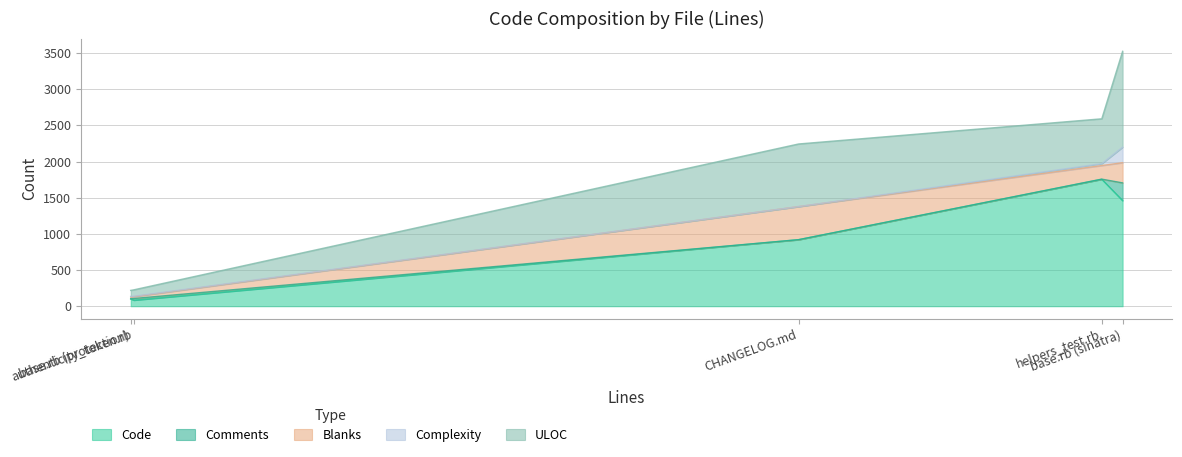

What are all the series names shown in the legend?

Code, Comments, Blanks, Complexity, ULOC